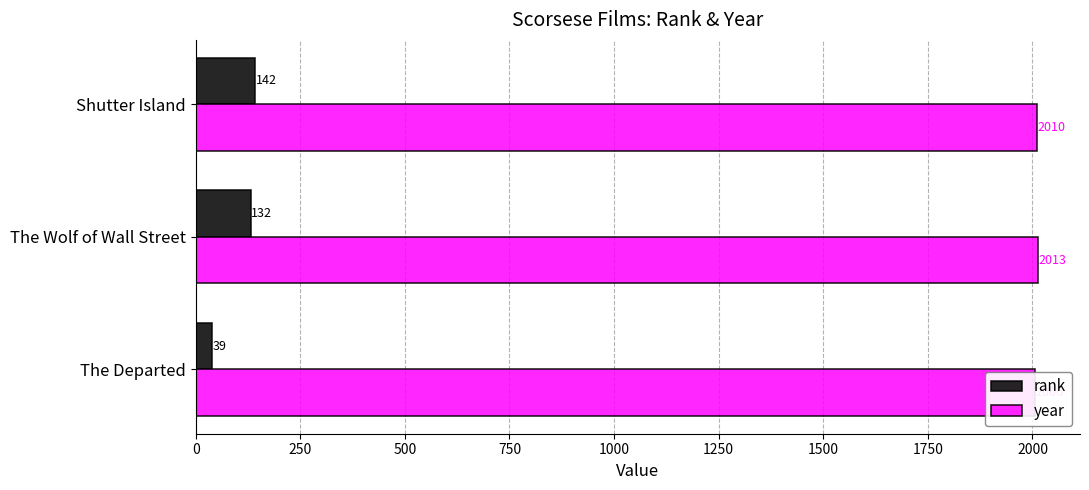

How many bars are there in total?

6